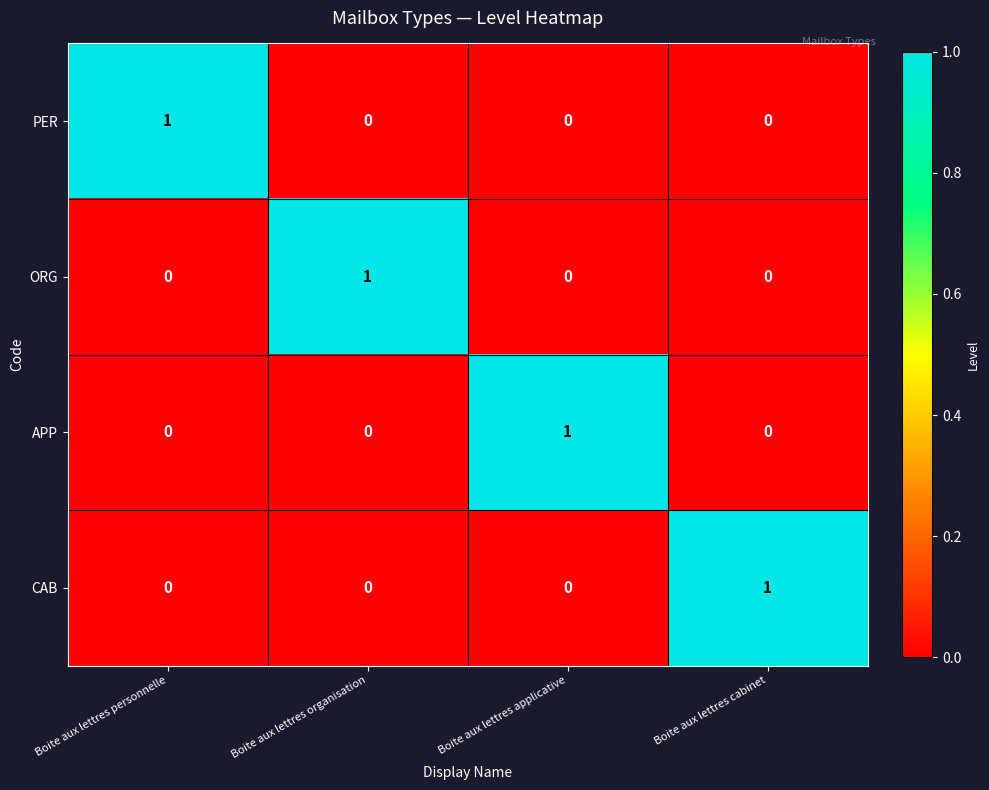

Count the number of data series in this chart.

4